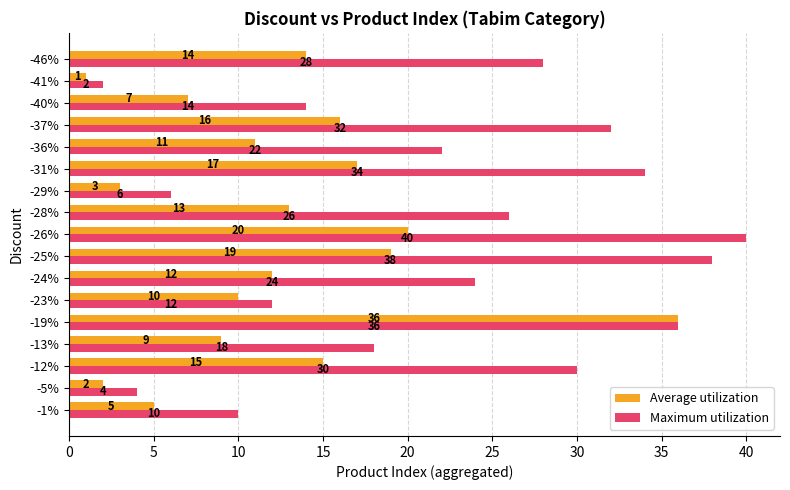

Which series has the largest total across all categories?

Maximum utilization